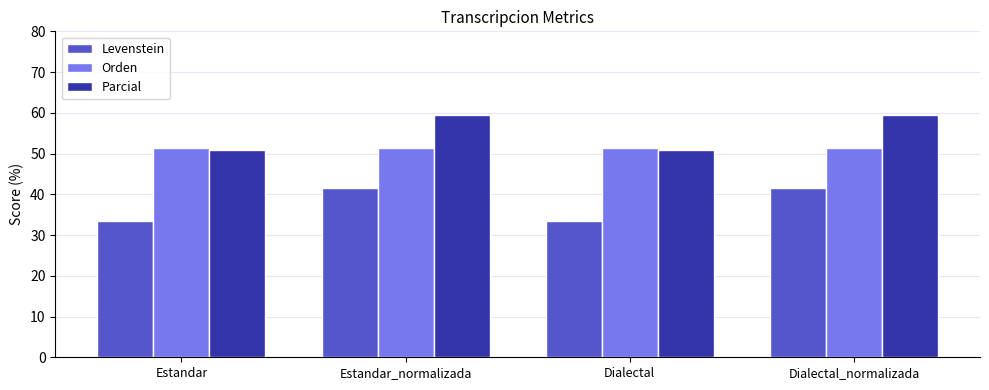

What is the label of the 2nd bar from the left?

Estandar_normalizada